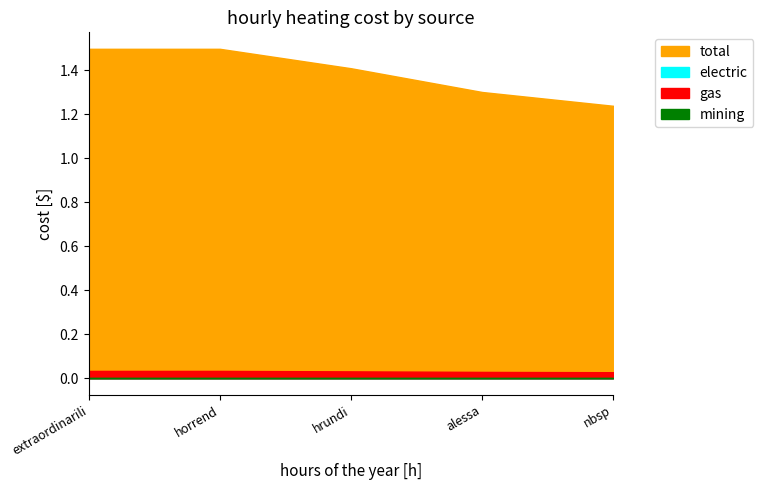

What is the greatest value displayed?

1.5